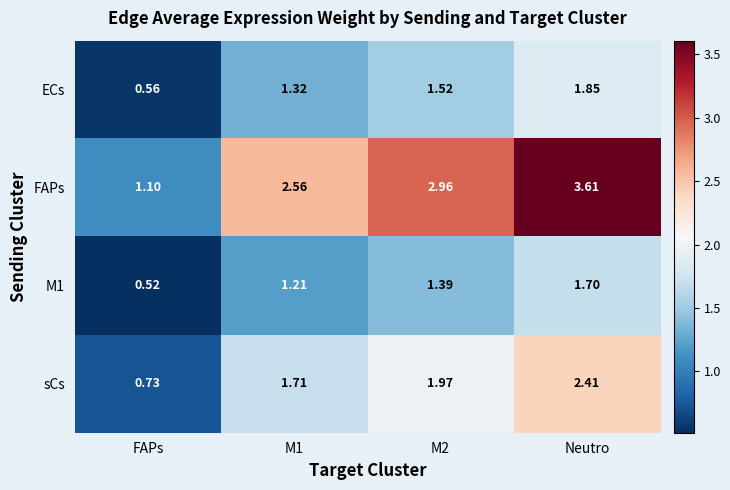

Which label corresponds to the largest value in the chart?

Neutro